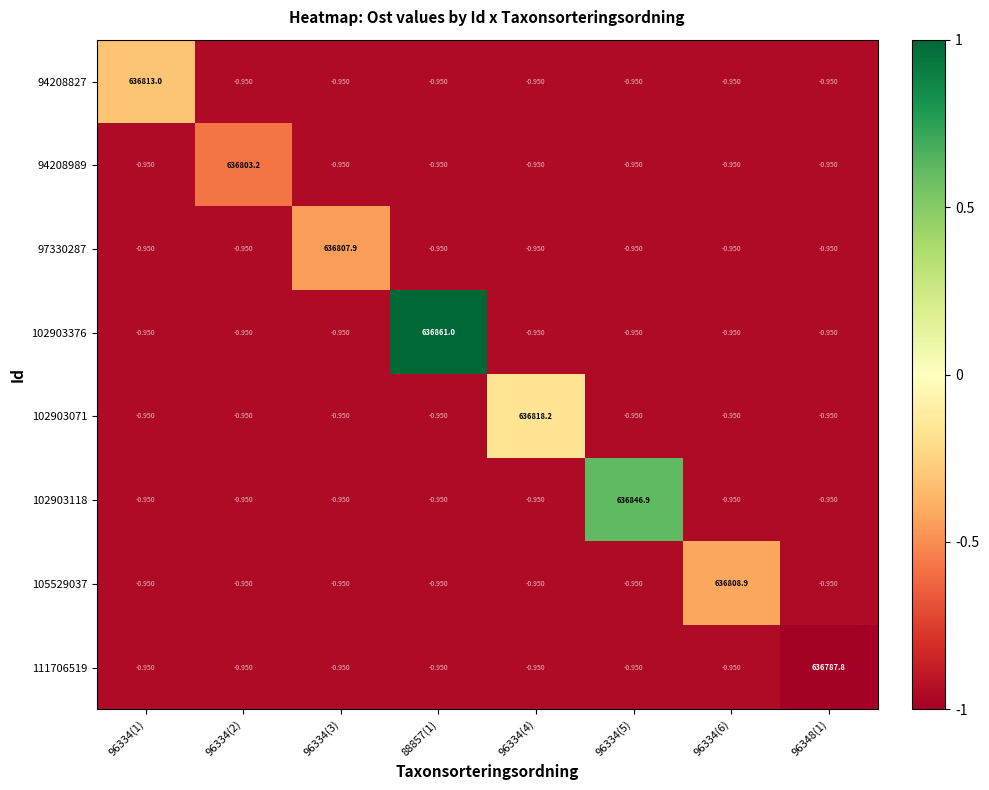

Count the number of categories in the chart.

8